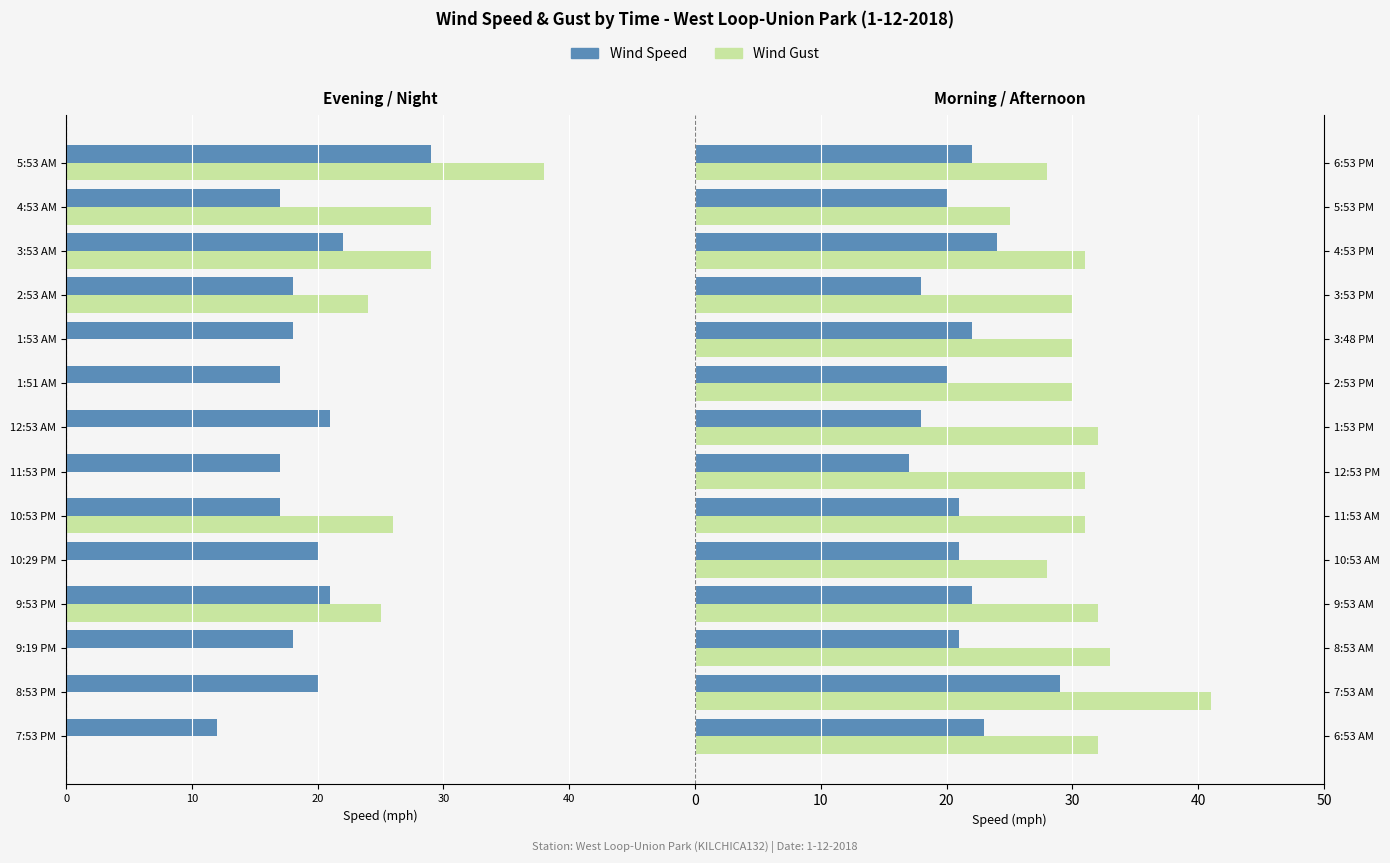

Which series has the widest spread of values?

Wind Gust